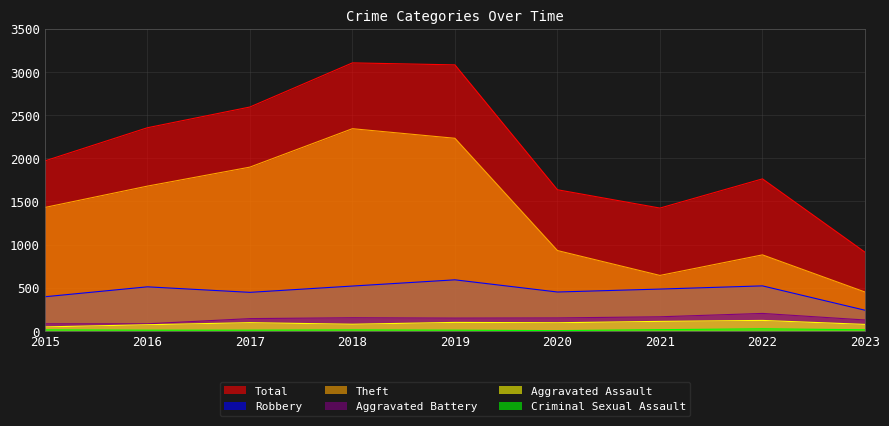

Rank the categories by Robbery value from highest to lowest.

2019, 2022, 2018, 2016, 2021, 2020, 2017, 2015, 2023